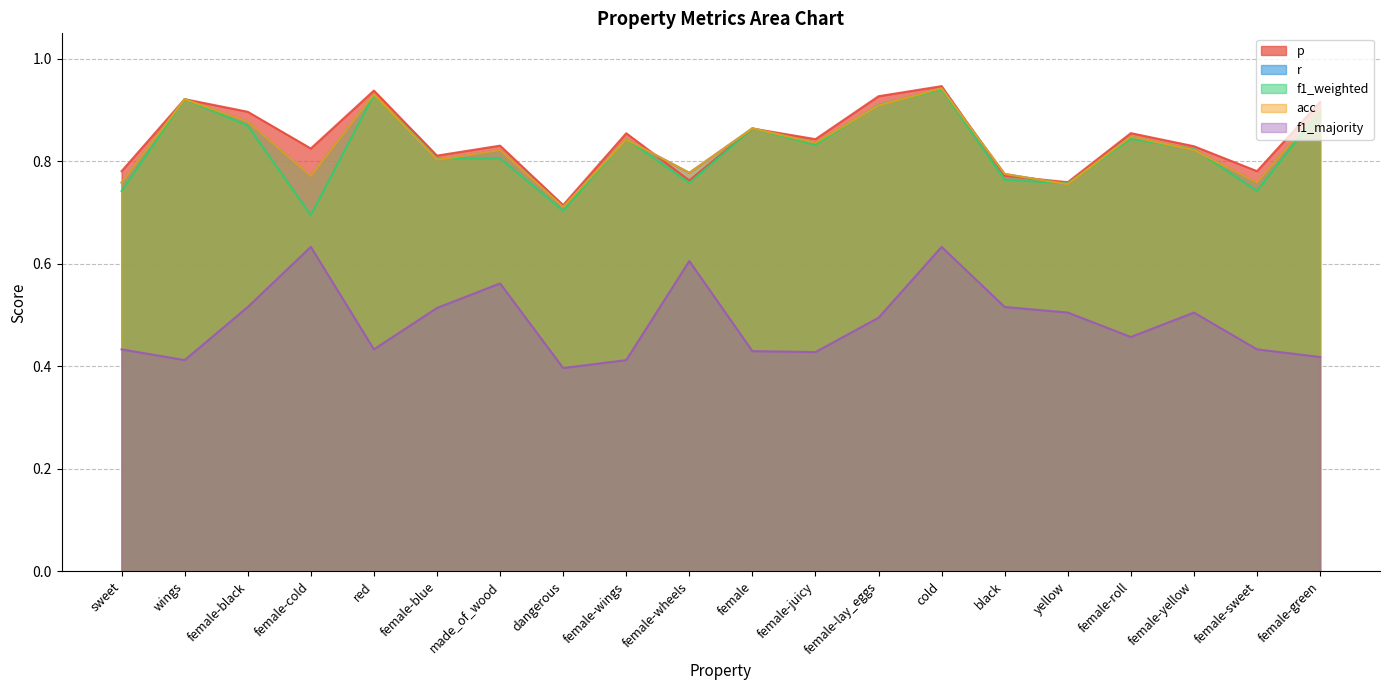

What is the total value across all series at female-juicy?

3.8